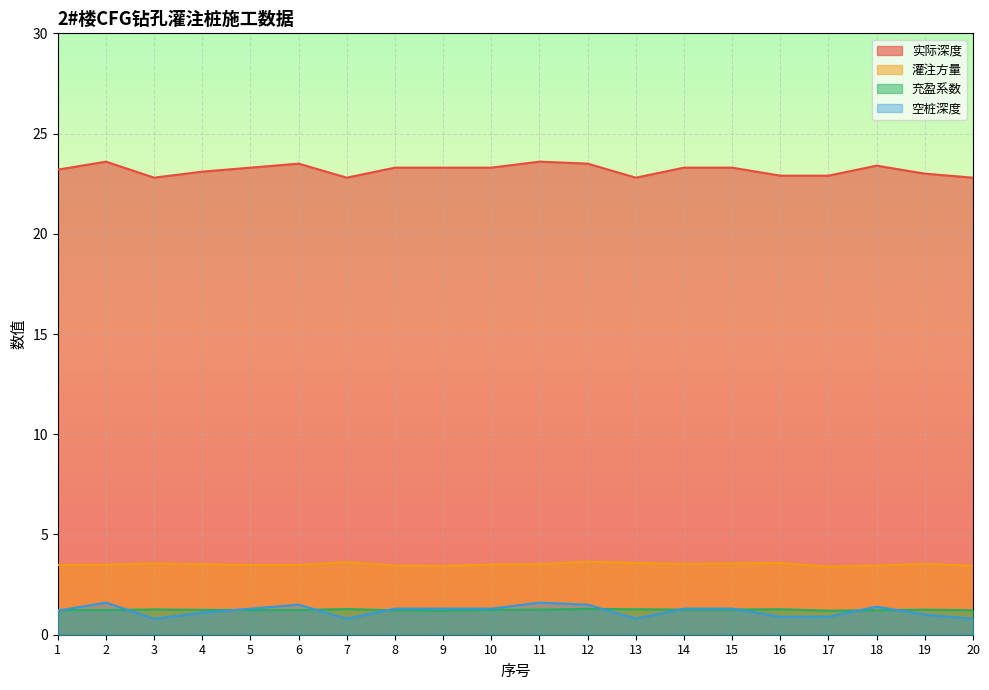

What is the value of the 充盈系数 point at the 11th from the left?

1.2